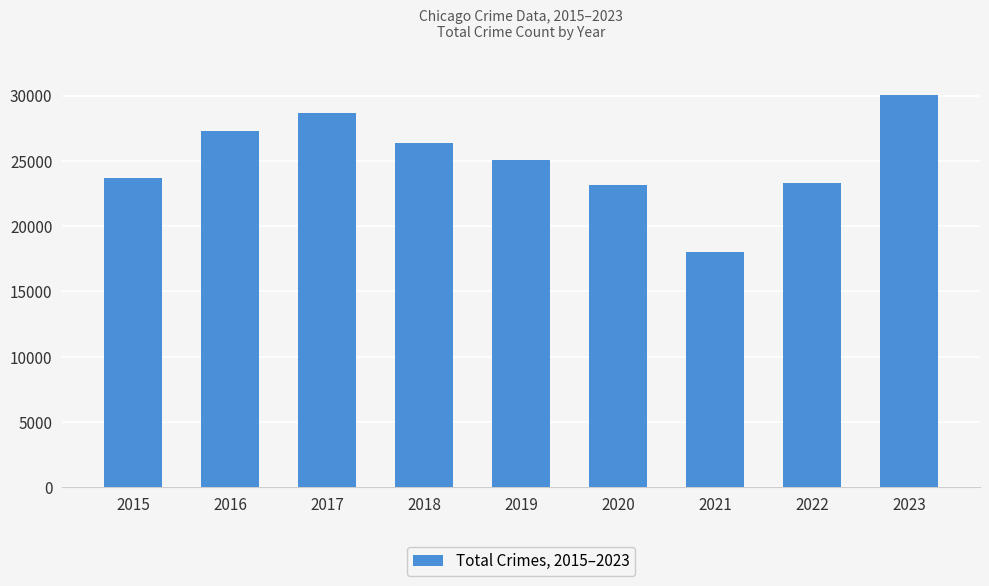

What is the ratio of the value at 2020 to the value at 2018?

0.9